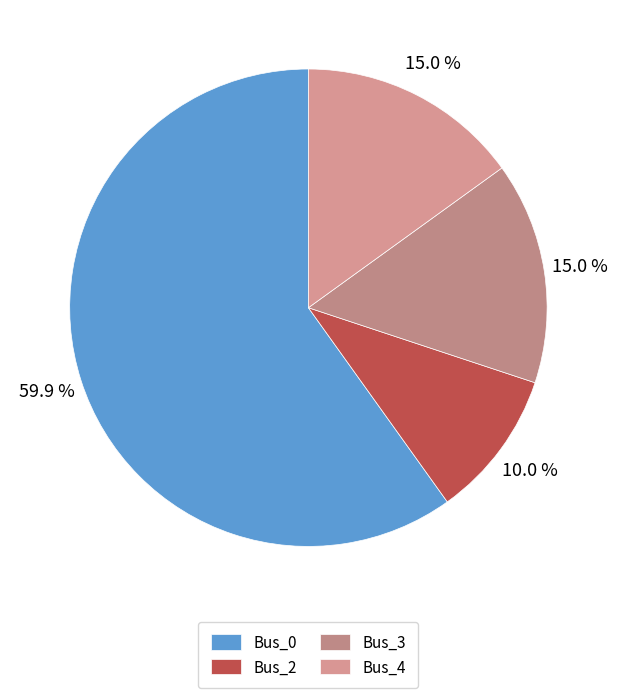

To the nearest percent, what is the difference between the Bus_0 and Bus_4 slice percentages?

45%